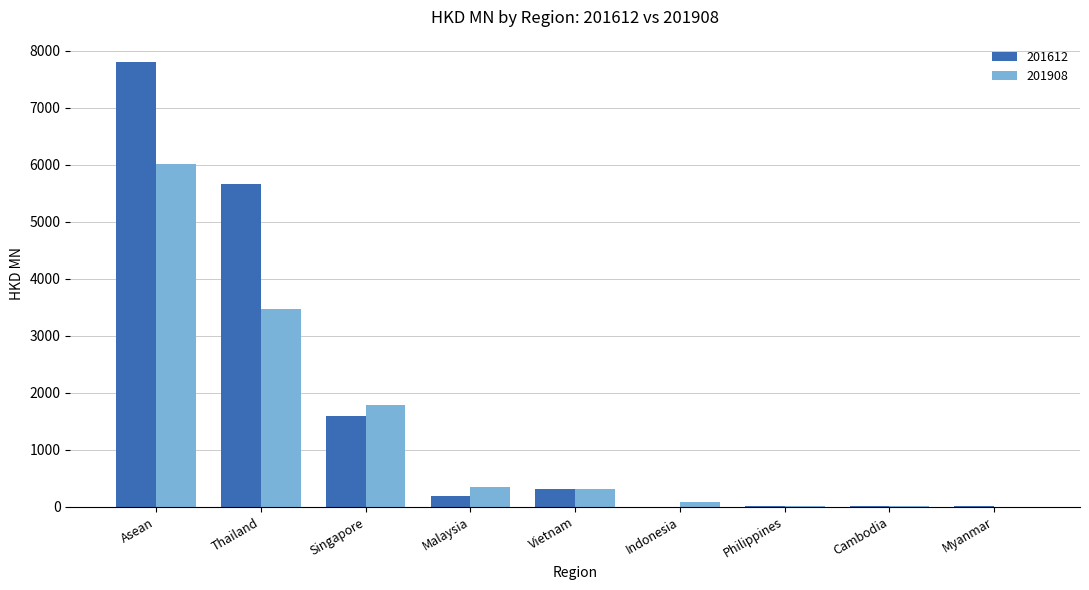

Which series has the largest total across all categories?

201612